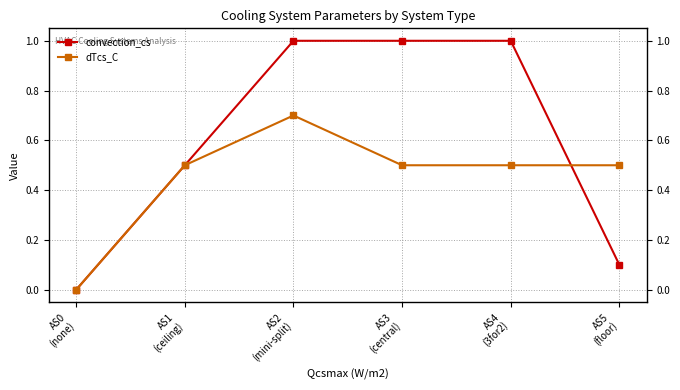

What is the label of the 4th point from the right?

AS2
(mini-split)